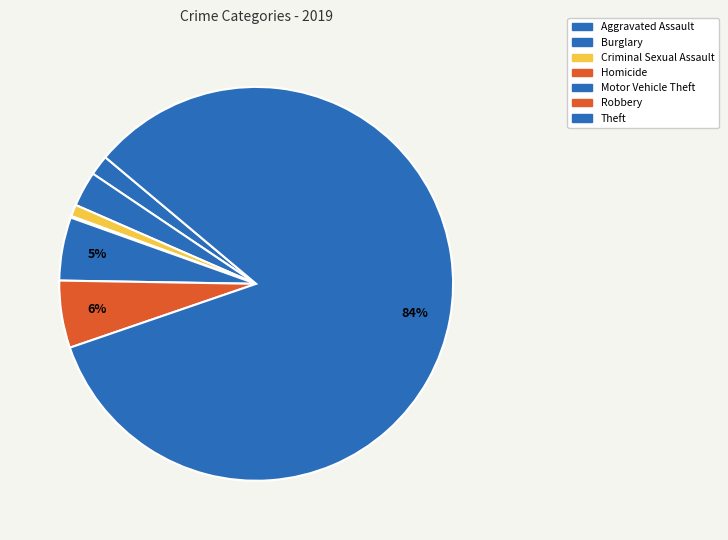

Between Robbery and Theft, which is larger?

Theft